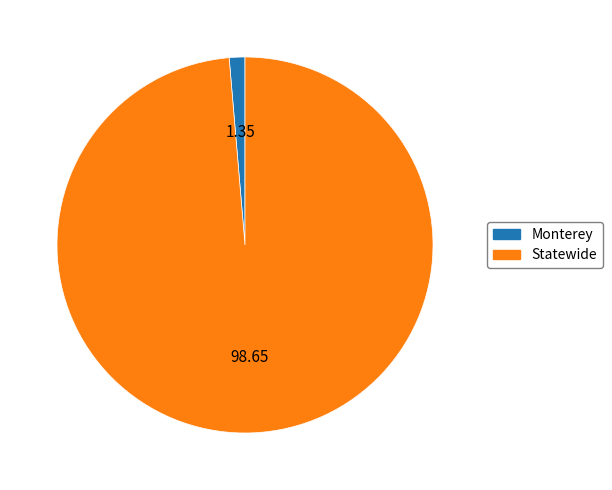

Is there a majority slice in this chart?

Yes